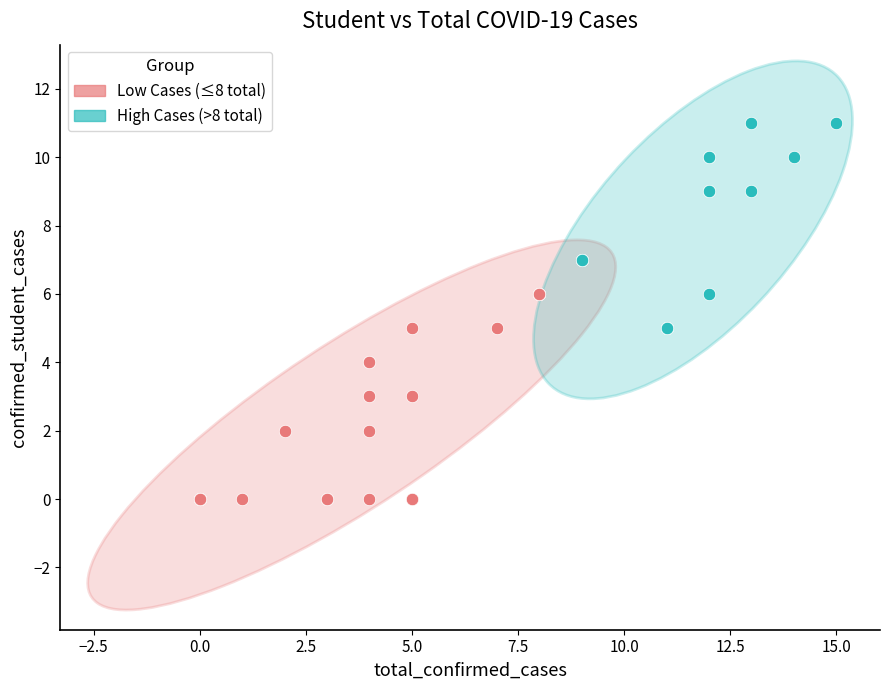

Which series reaches the minimum Y coordinate?

Low Cases (≤8 total)